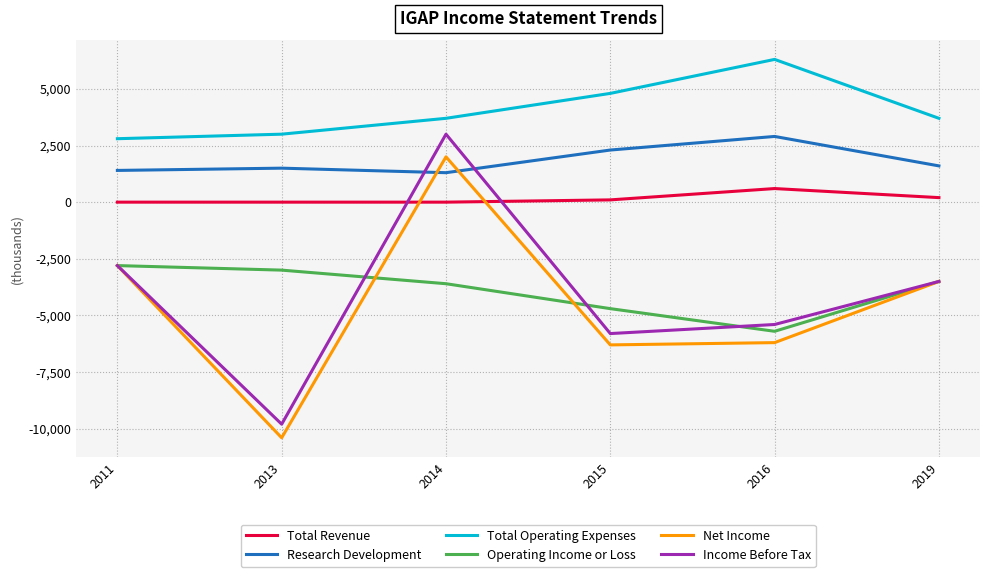

Which series has the largest range (max minus min)?

Income Before Tax